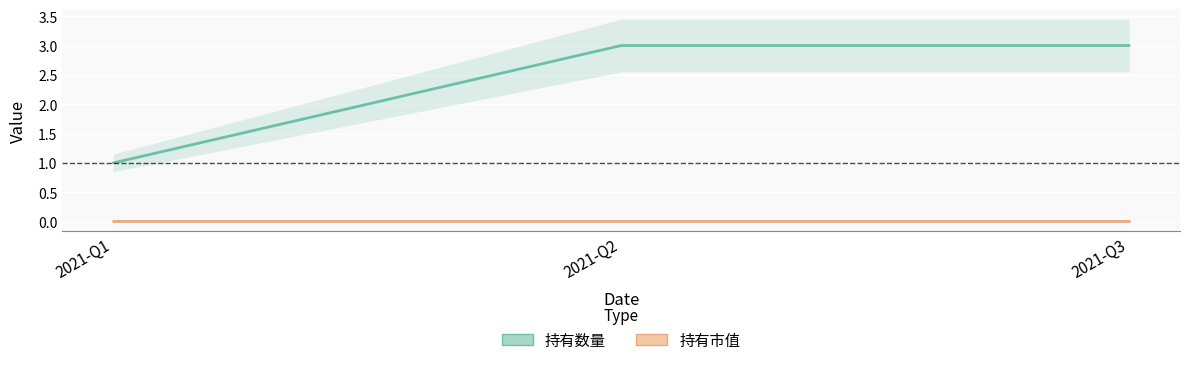

What is the total value across all series at 2021-Q2?

3.0